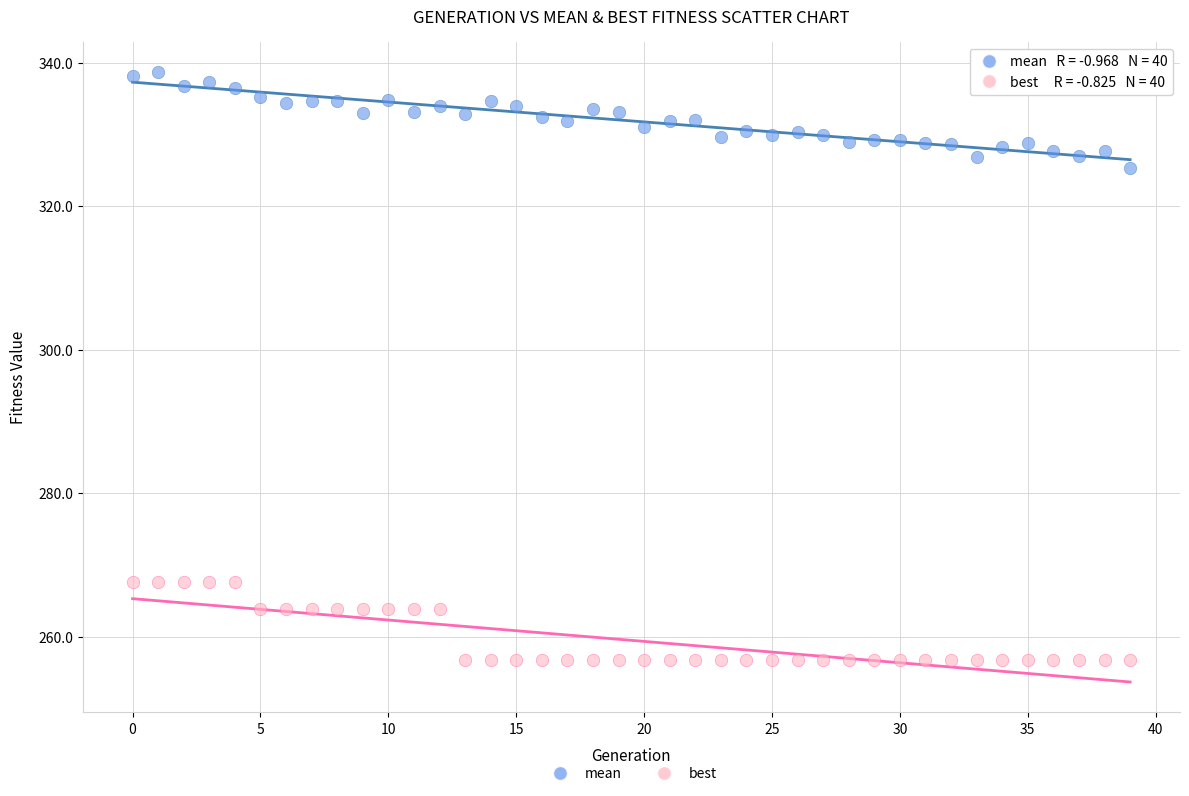

Which series has the largest Y range (max minus min)?

mean